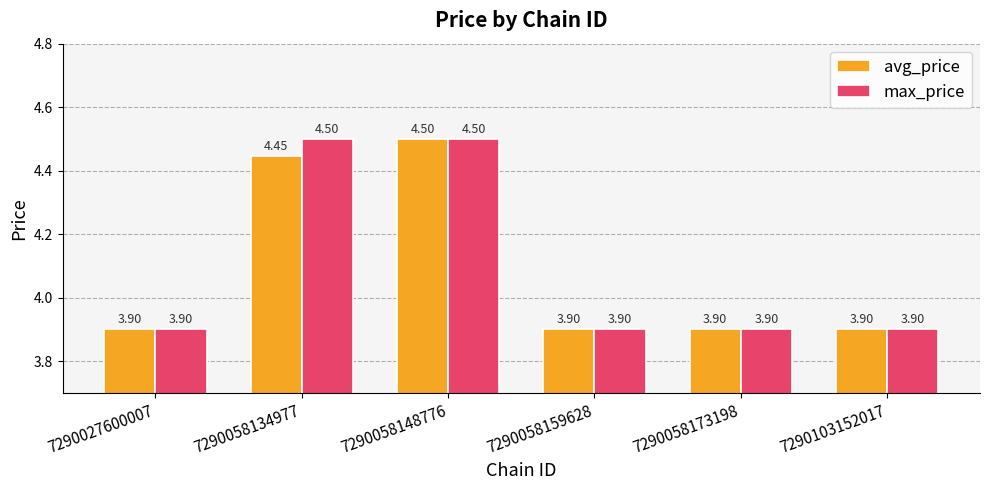

At 7290058134977, list the series in order from largest to smallest.

max_price, avg_price